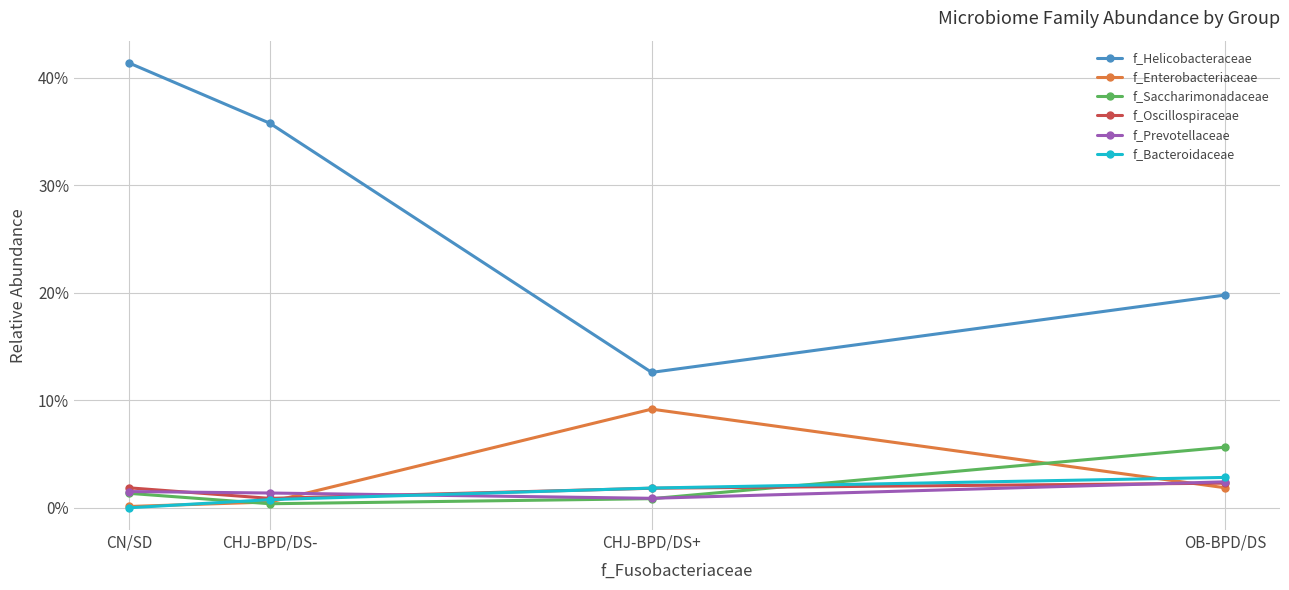

Is it true that f_Oscillospiraceae equals 0.0 at CHJ-BPD/DS+?

False